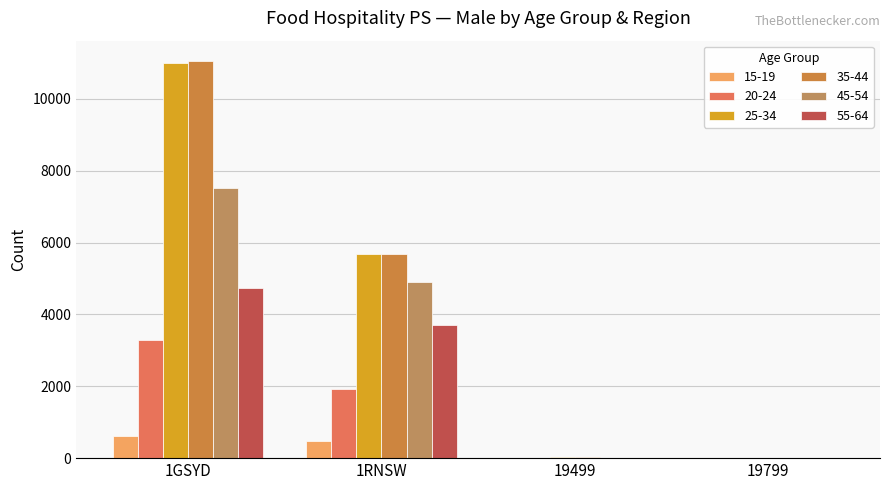

How many series are shown in this chart?

6